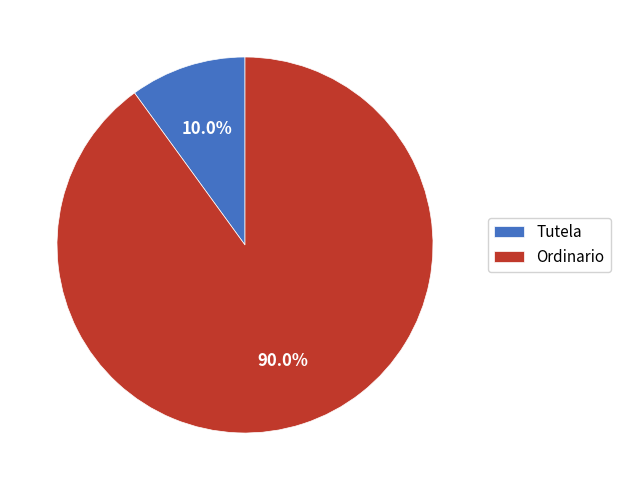

To the nearest percent, what percentage of the pie is Tutela?

10%